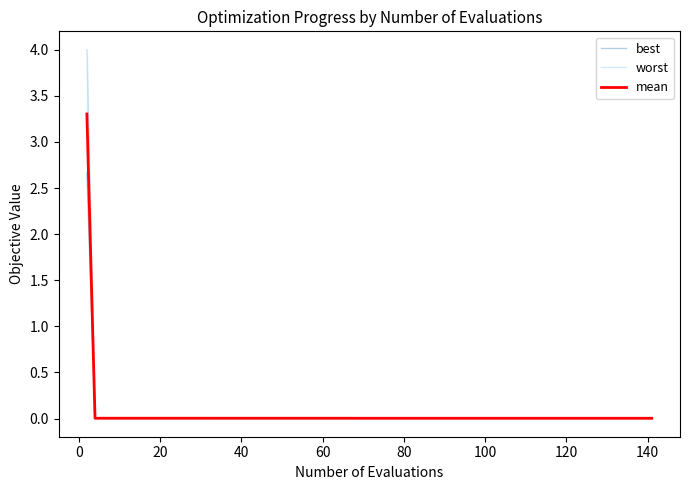

What is the maximum value for mean?

3.3